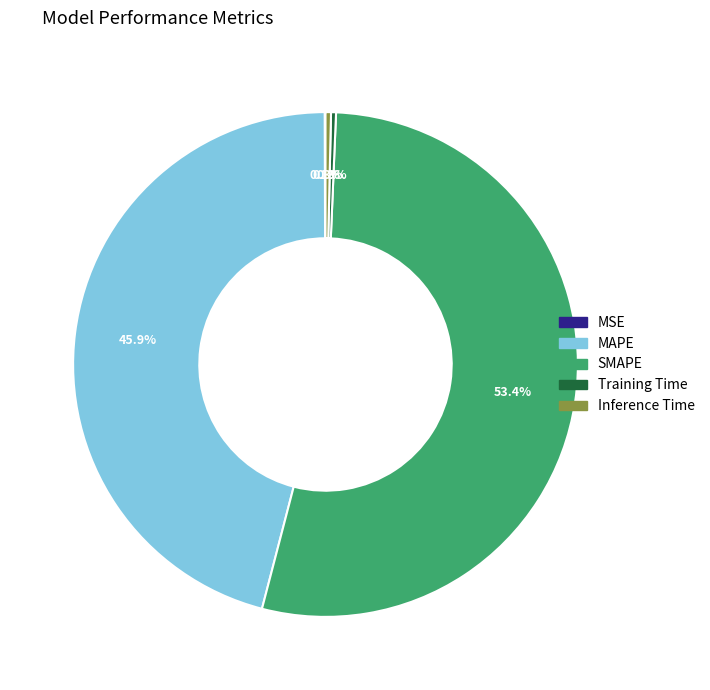

What percentage is NOT represented by Inference Time?

99.7%